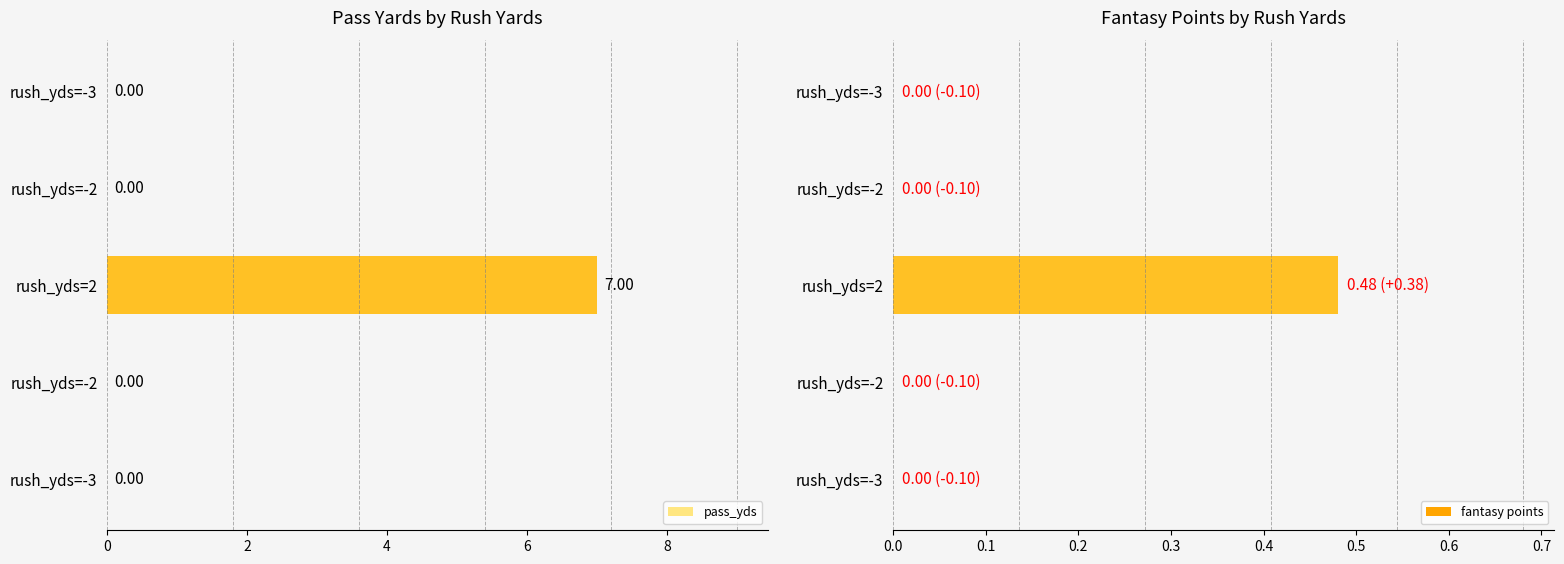

How many positive values does the pass_yds series have?

1